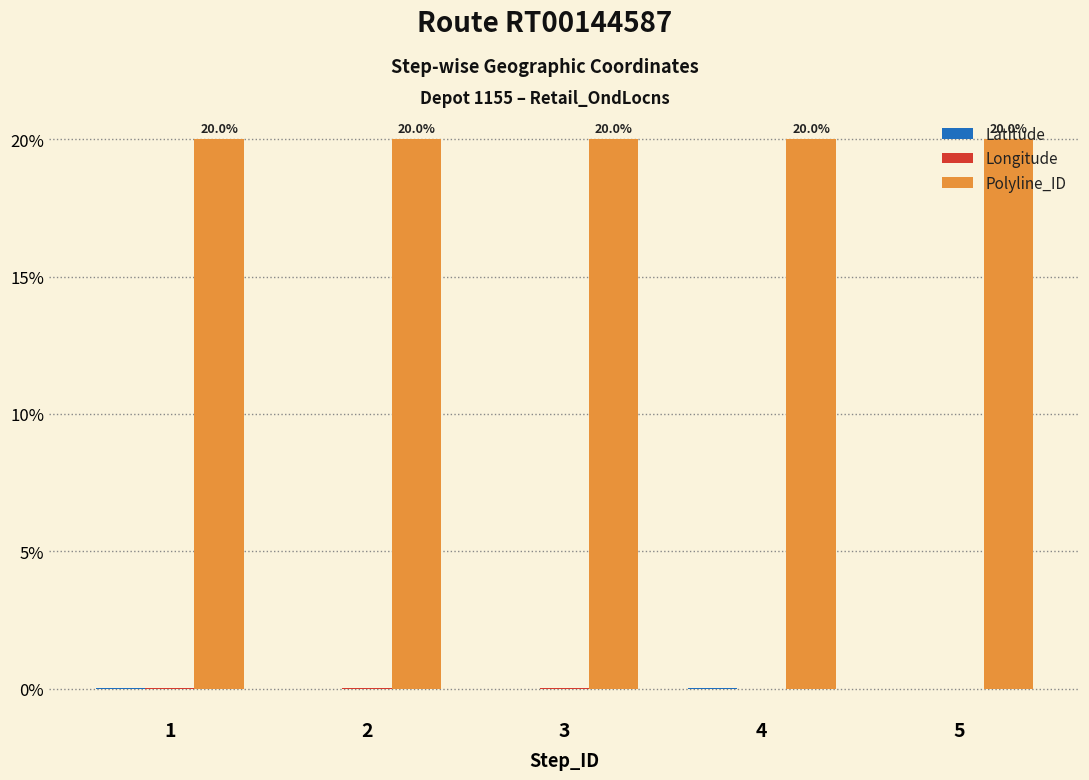

What is the greatest value displayed?

20.0